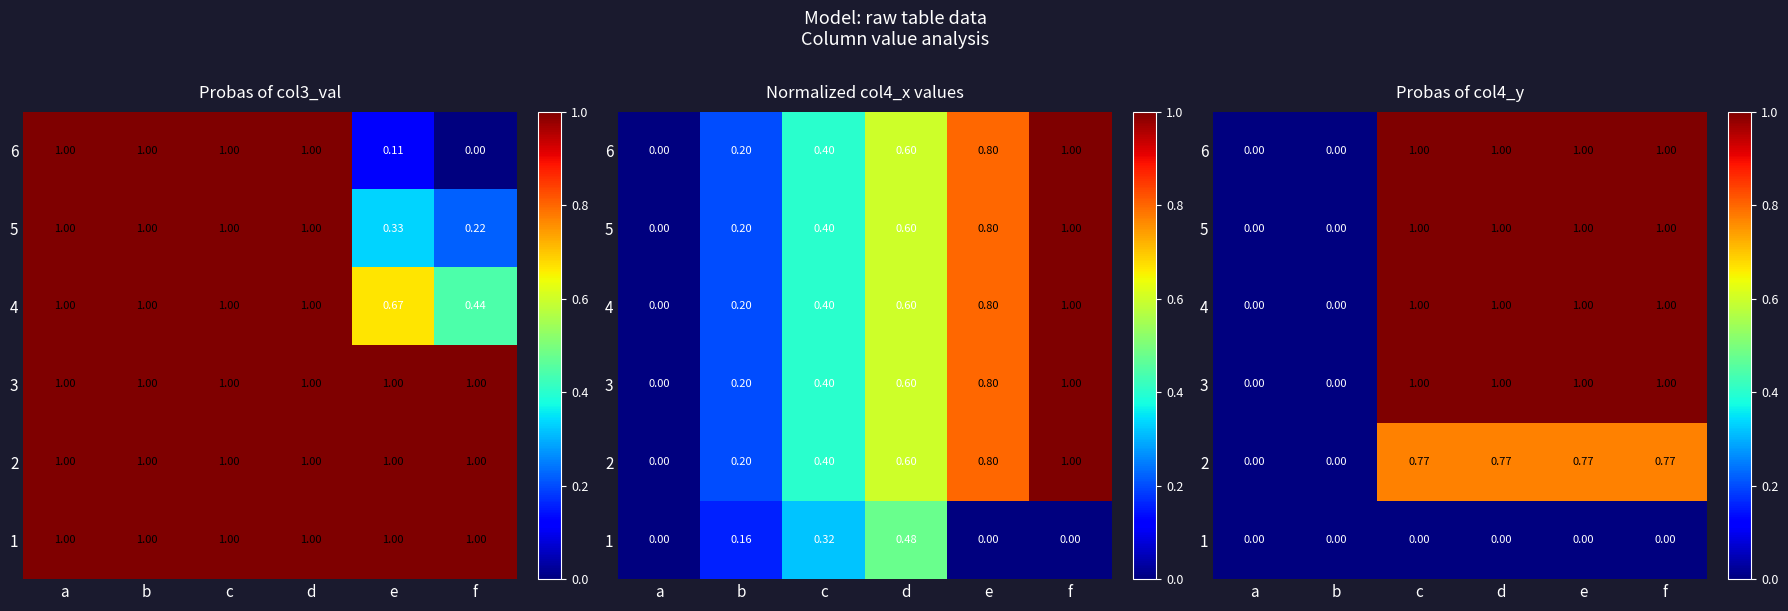

What is the difference between the highest and lowest values at c?

1.0